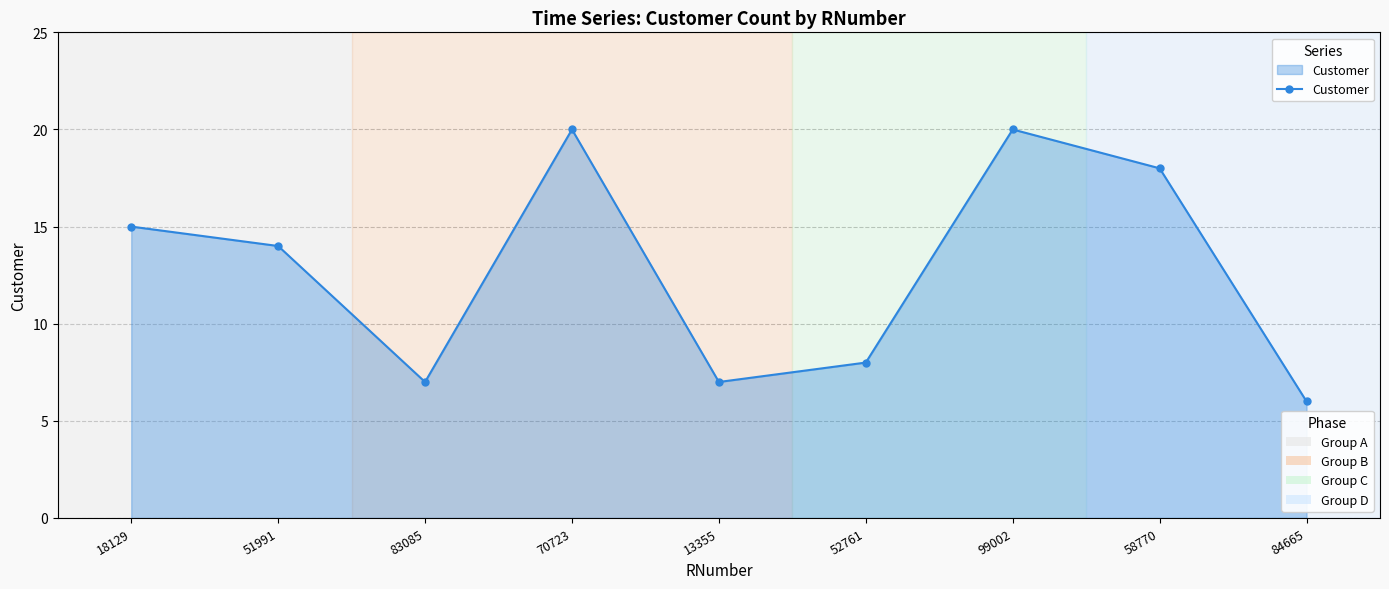

True or false: the data shows 20 at 70723.

True